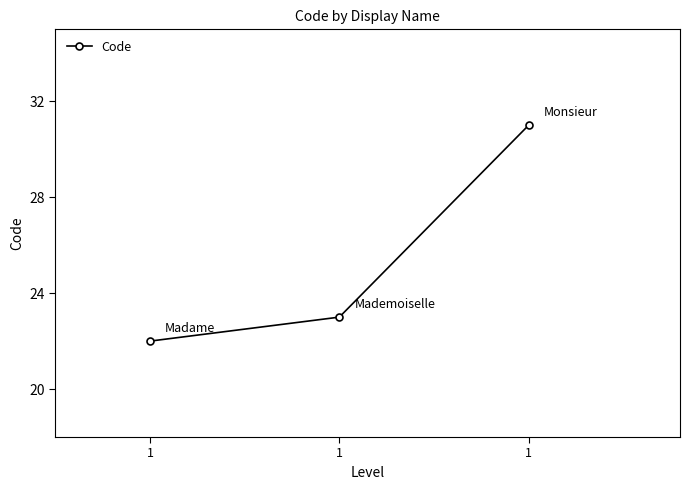

Is this an area chart (filled region under the line)?

No